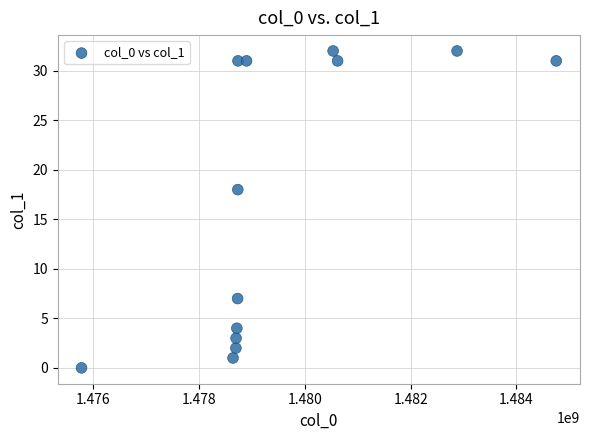

What is the range of X values (max minus min)?

8980364